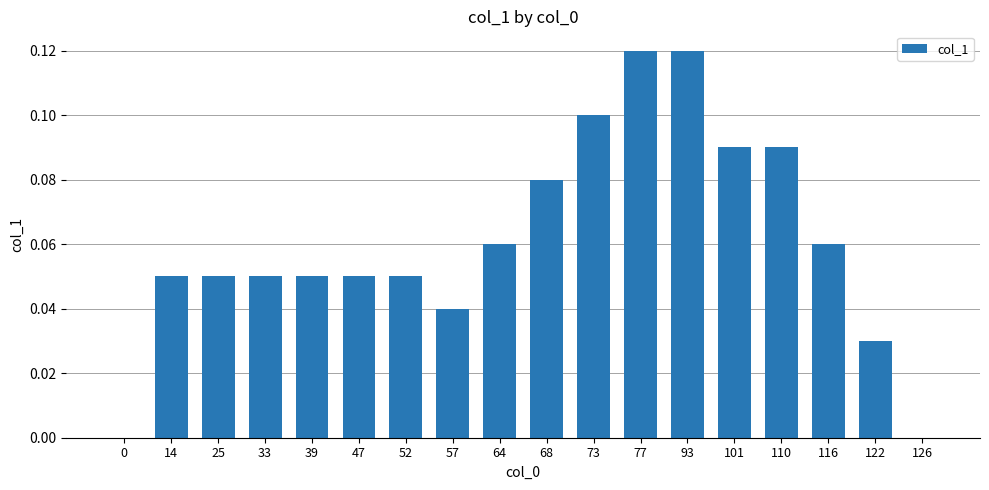

How many values are between 0 and 1?

18